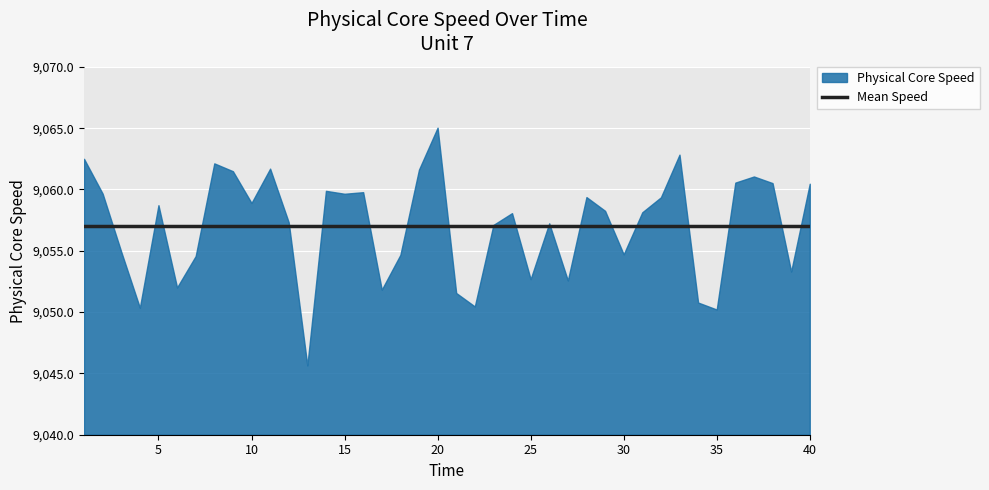

What is the maximum value shown in the chart?

9065.0